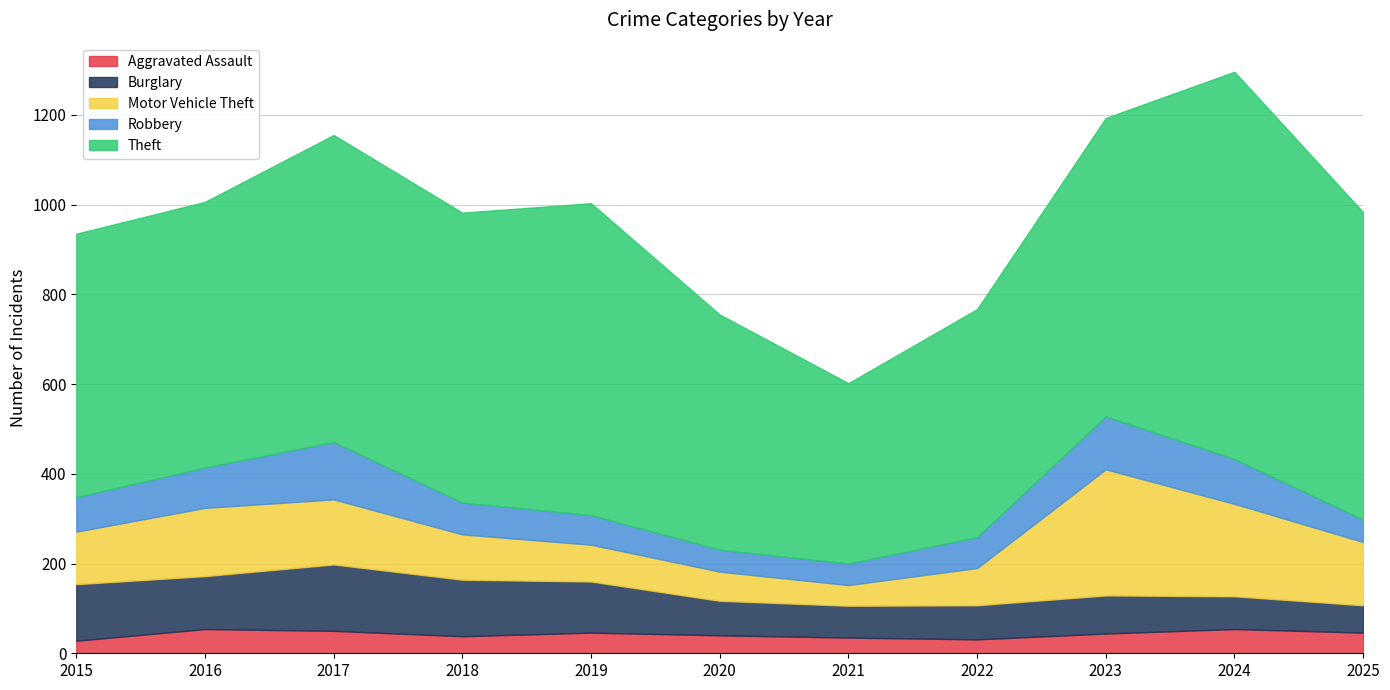

How many interior local peaks does the Theft series have?

3